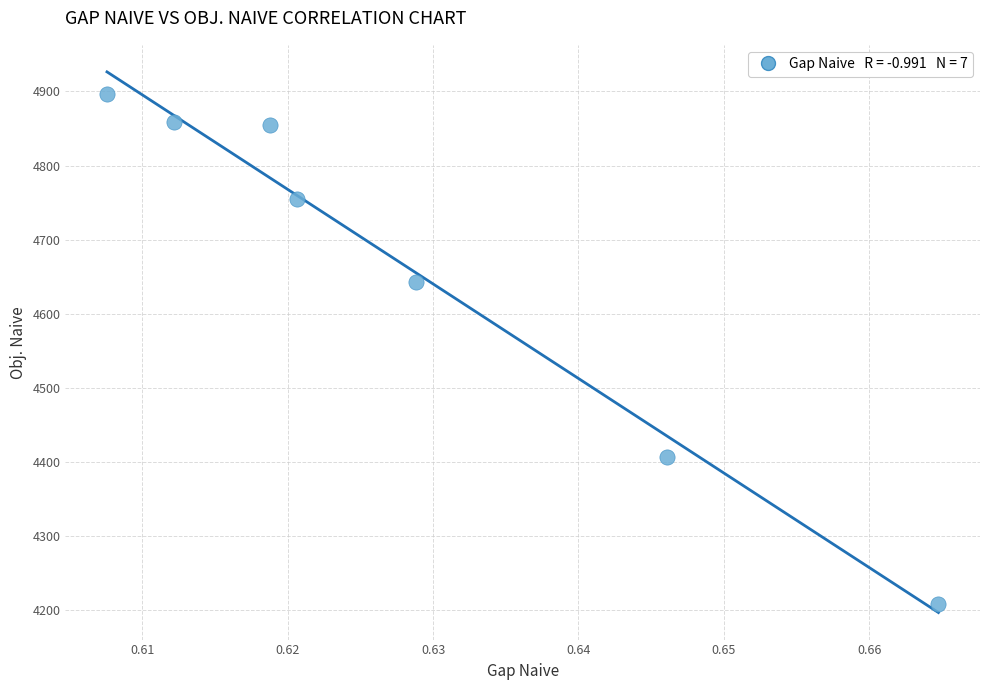

What Y value in the scatter plot is closest to 4552?

4642.9